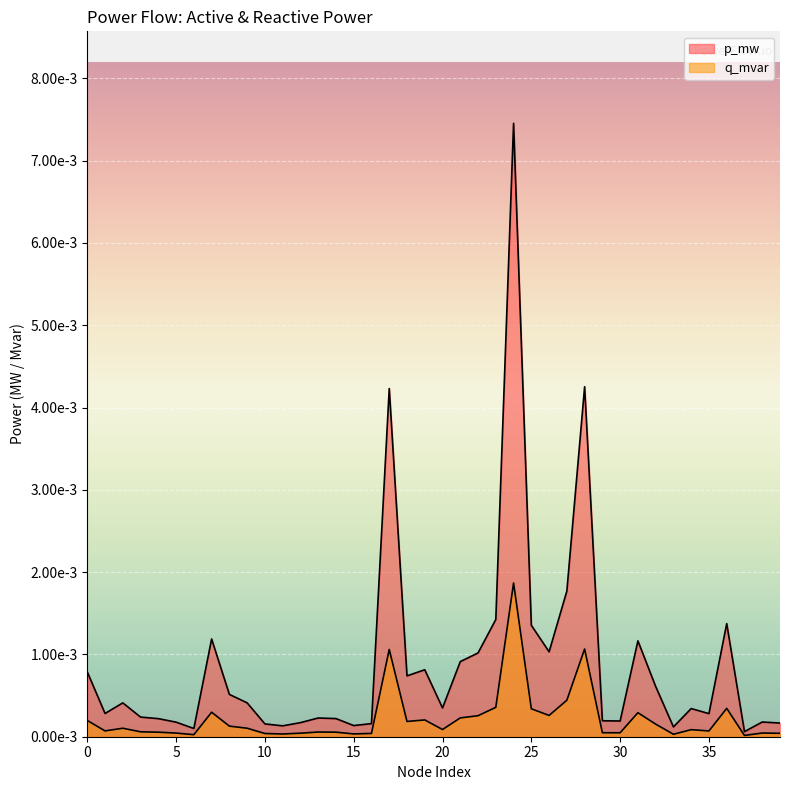

Which has a higher value, 39 or 16?

39